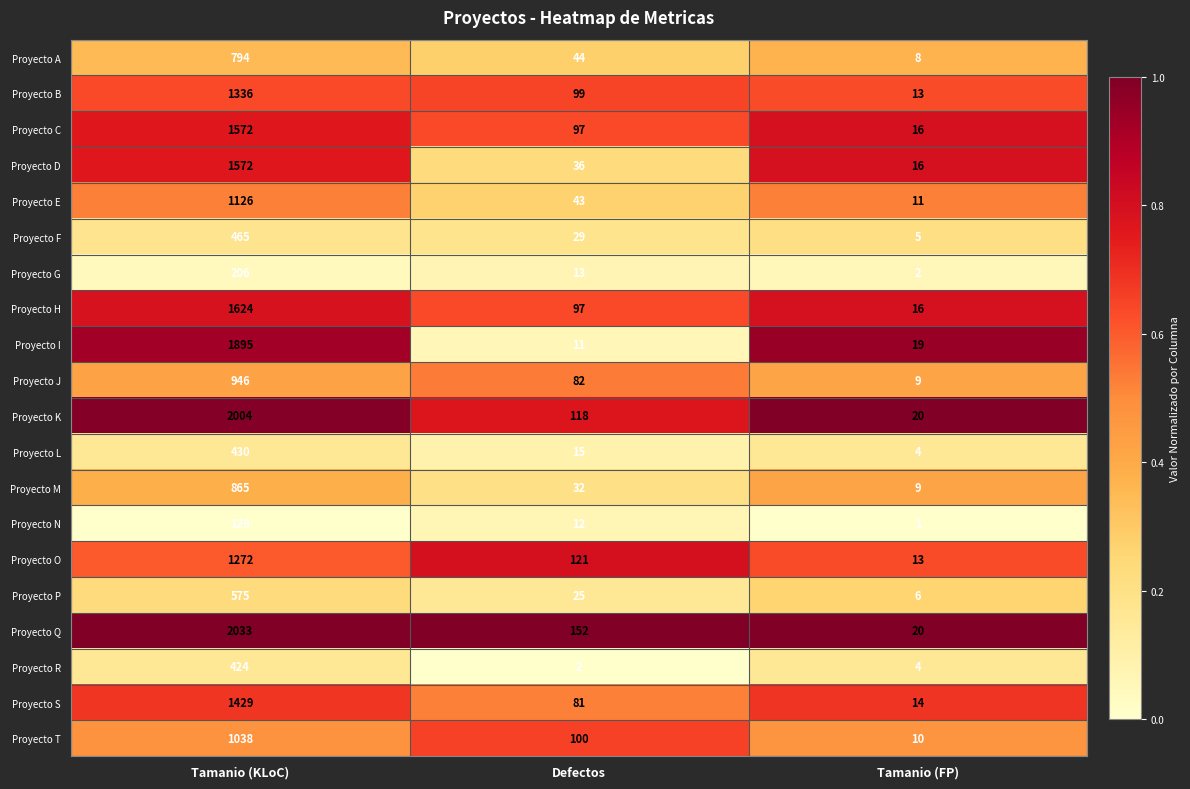

List the labels in order of Proyecto B value, smallest first.

Tamanio (FP), Defectos, Tamanio (KLoC)